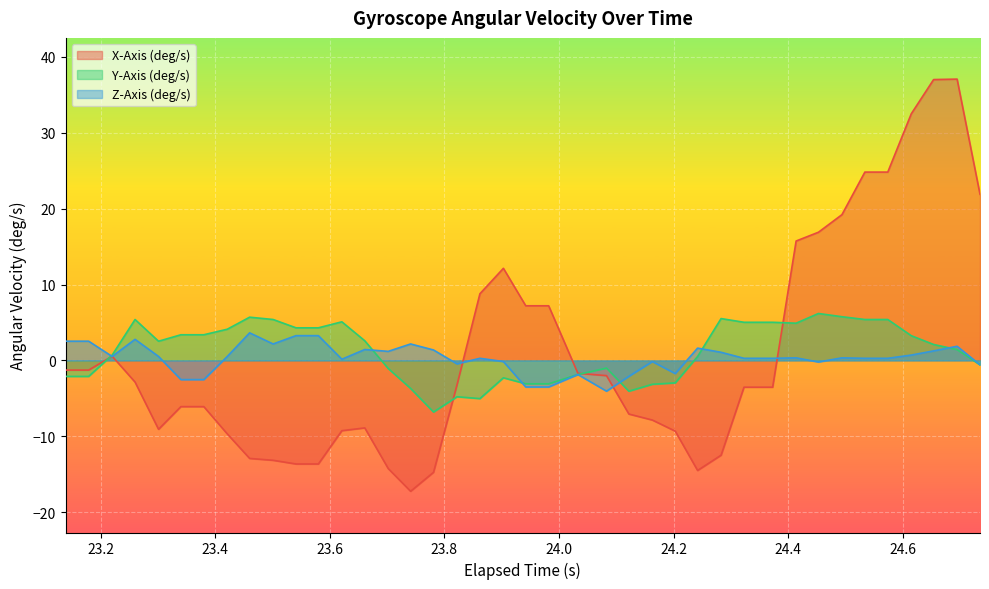

Which series has the largest total across all categories?

Y-Axis (deg/s)